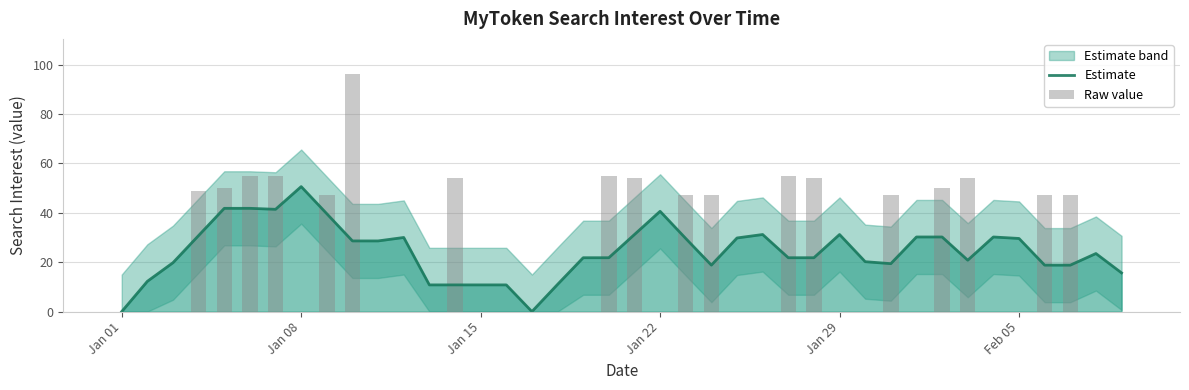

What is the difference between the maximum and minimum values in the Raw value series?

96.0